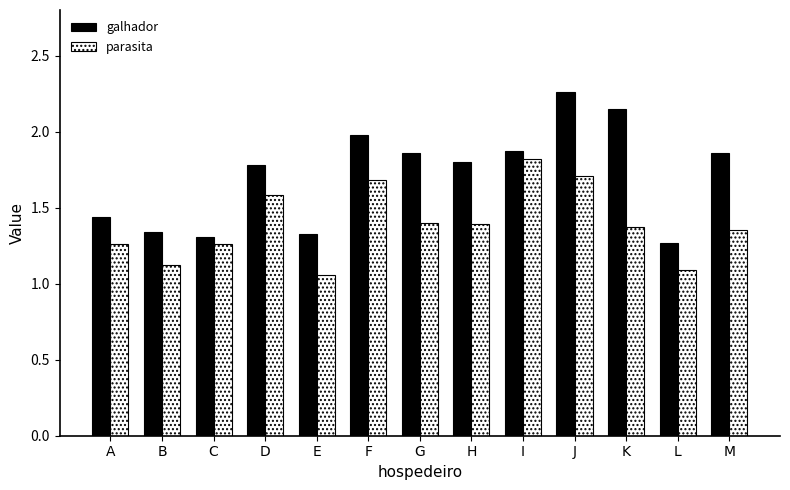

At how many categories does at least one series exceed 1?

13